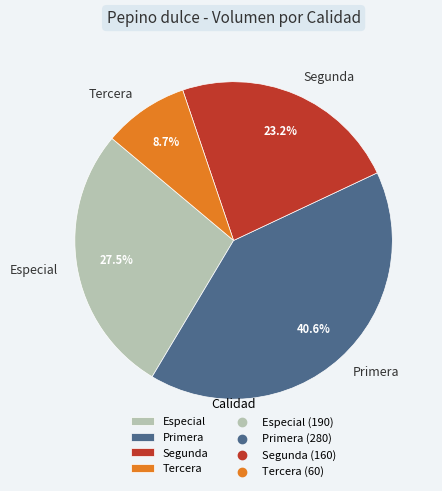

Does Primera represent more than half of the total?

No